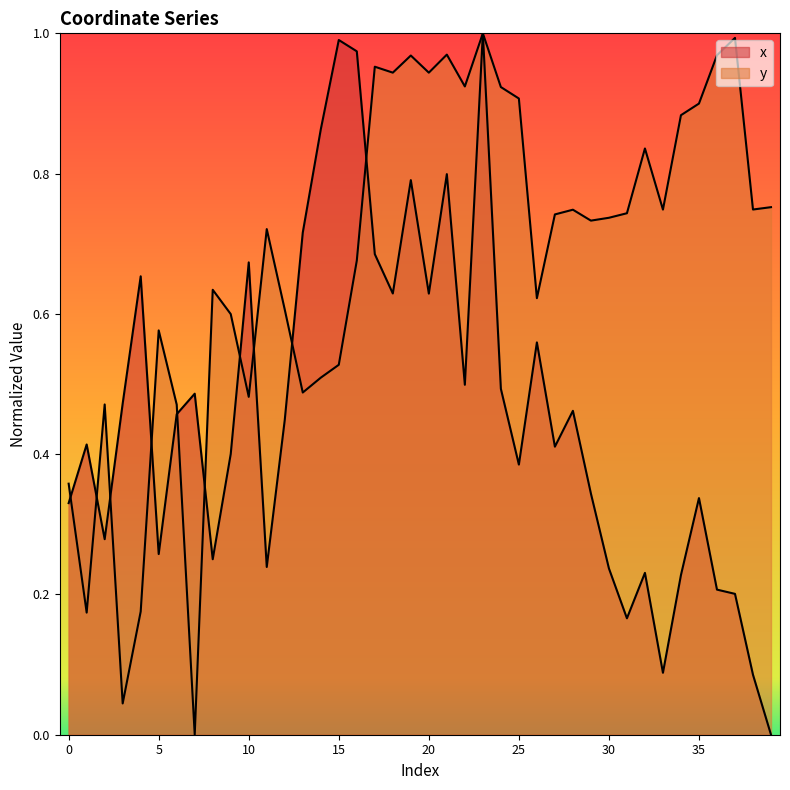

What is the spread (max minus min) of values at 35?

0.6